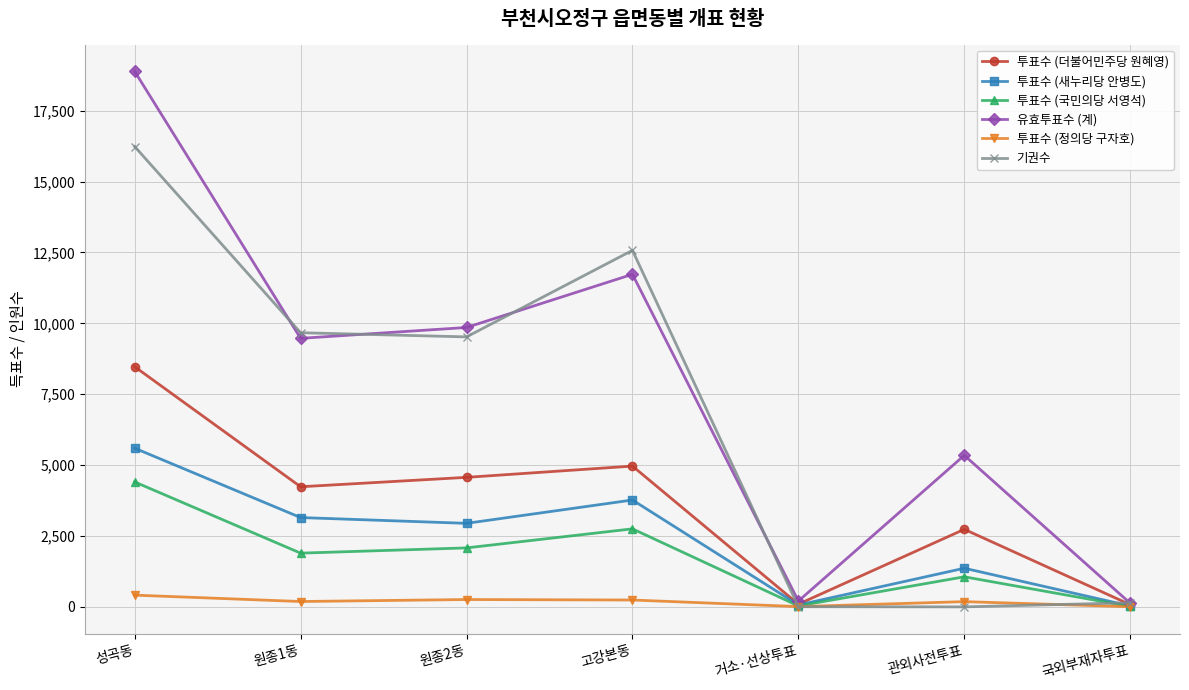

Rank the series at 관외사전투표 from highest to lowest value.

유효투표수 (계), 투표수 (더불어민주당 원혜영), 투표수 (새누리당 안병도), 투표수 (국민의당 서영석), 투표수 (정의당 구자호), 기권수